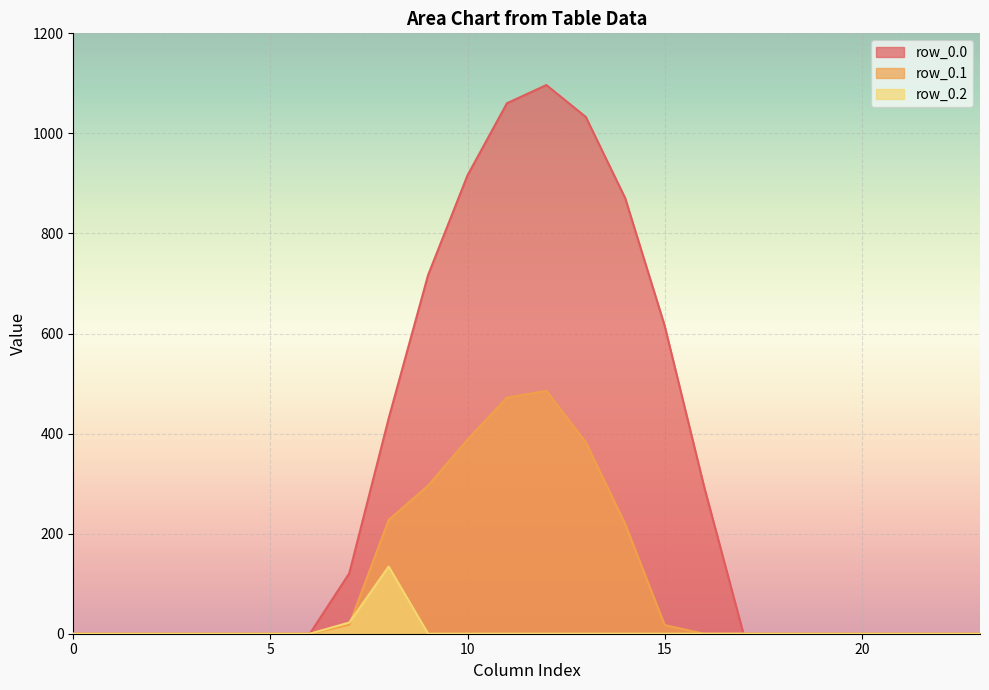

True or false: row_0.0 has more than 2 interior local peaks.

False